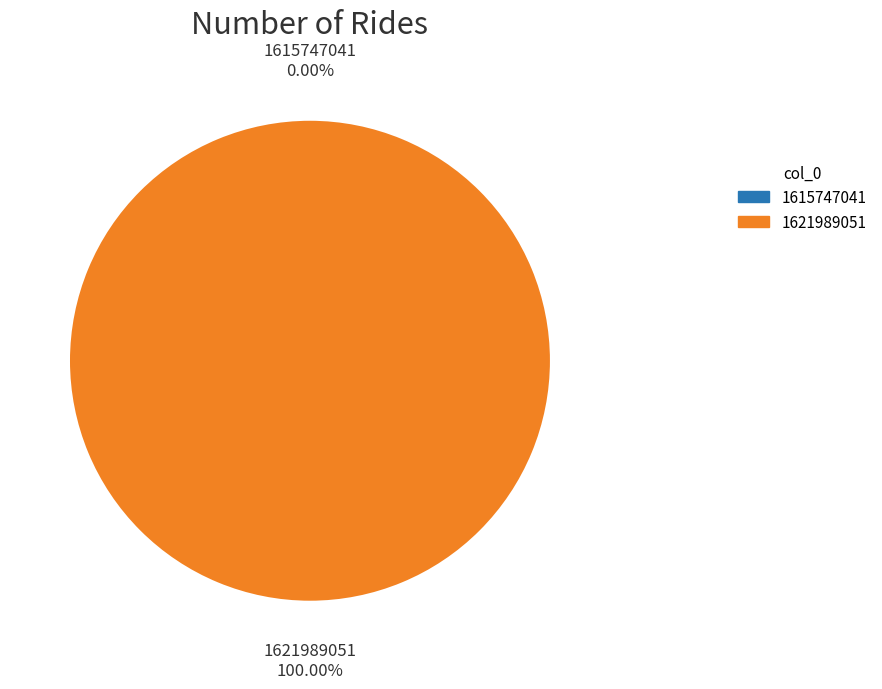

Which category has the biggest portion of the pie?

1621989051